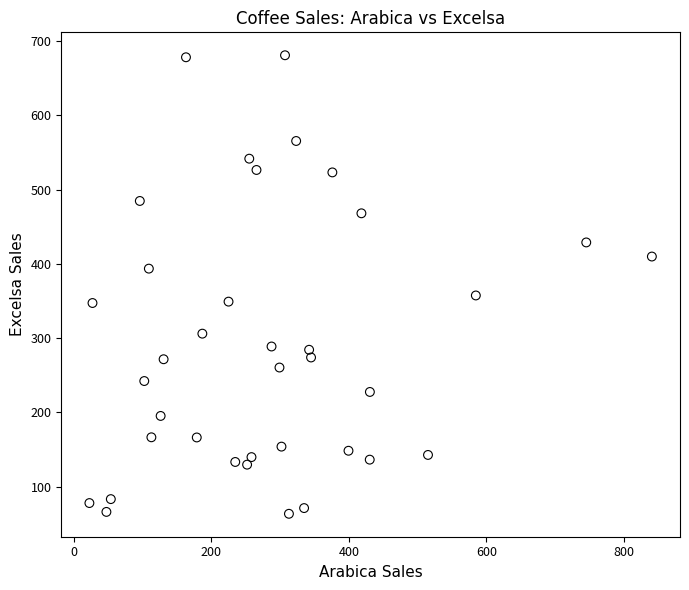

What Y value in the scatter plot is closest to 372?

357.4